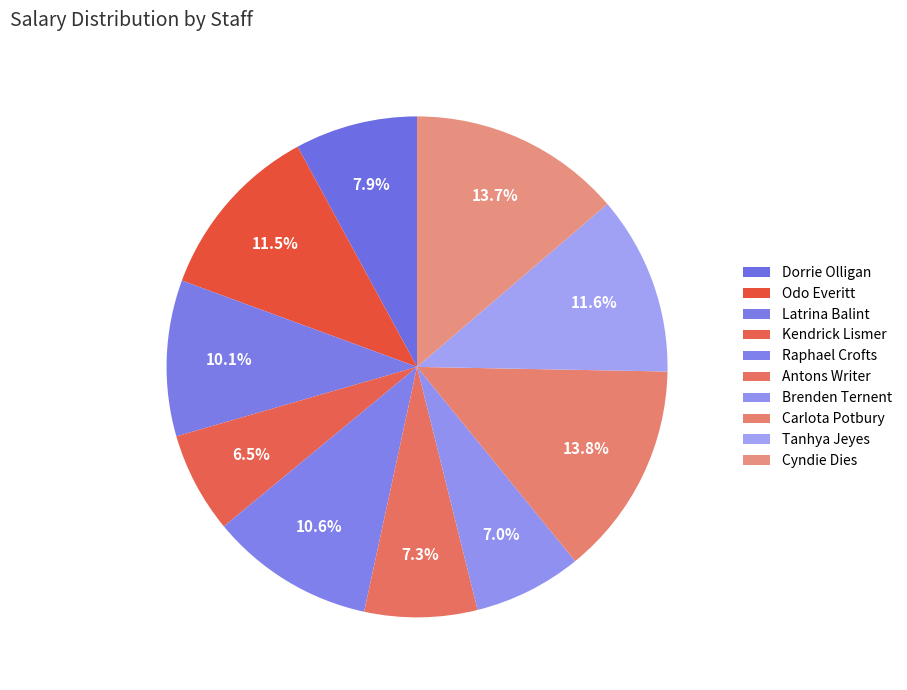

What is the largest slice in the pie chart?

Carlota Potbury